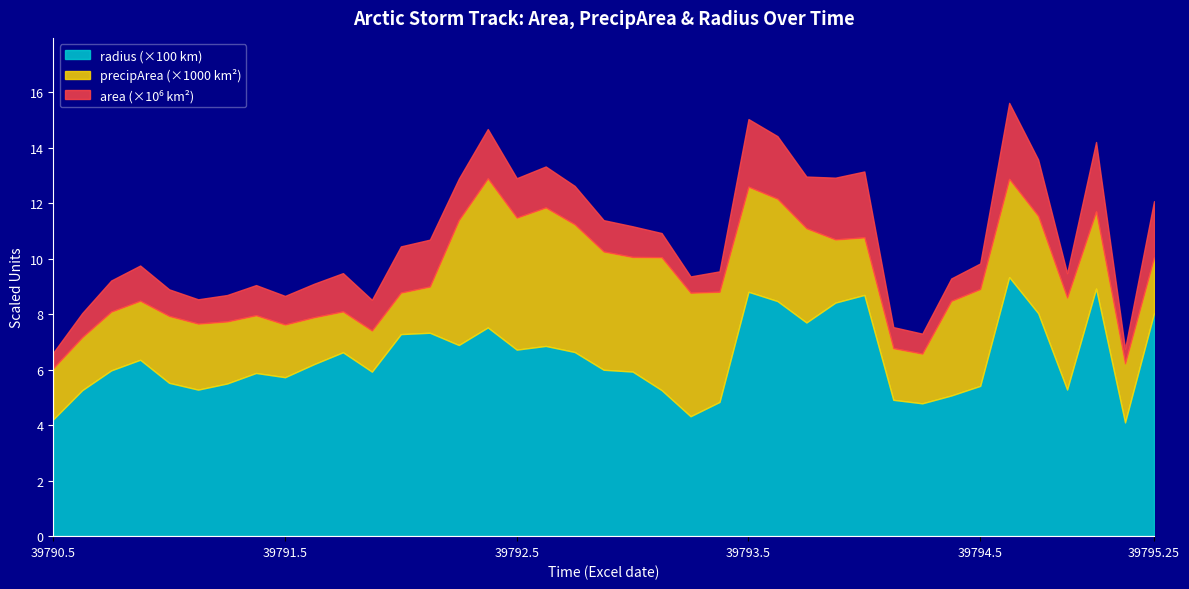

Rank the series by their maximum value, from highest to lowest.

area, precipArea, radius